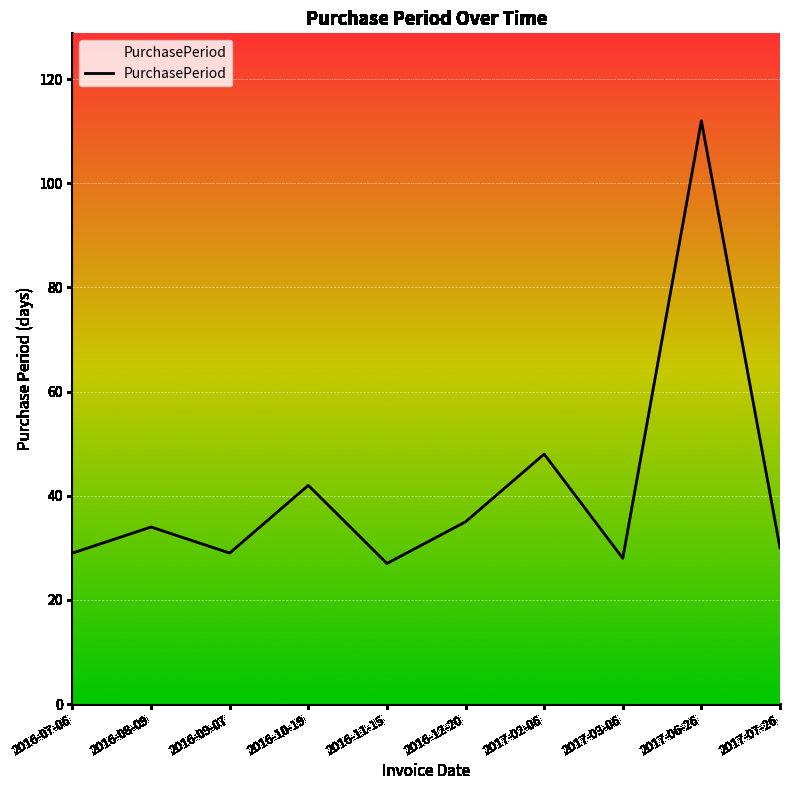

What is the greatest value displayed?

112